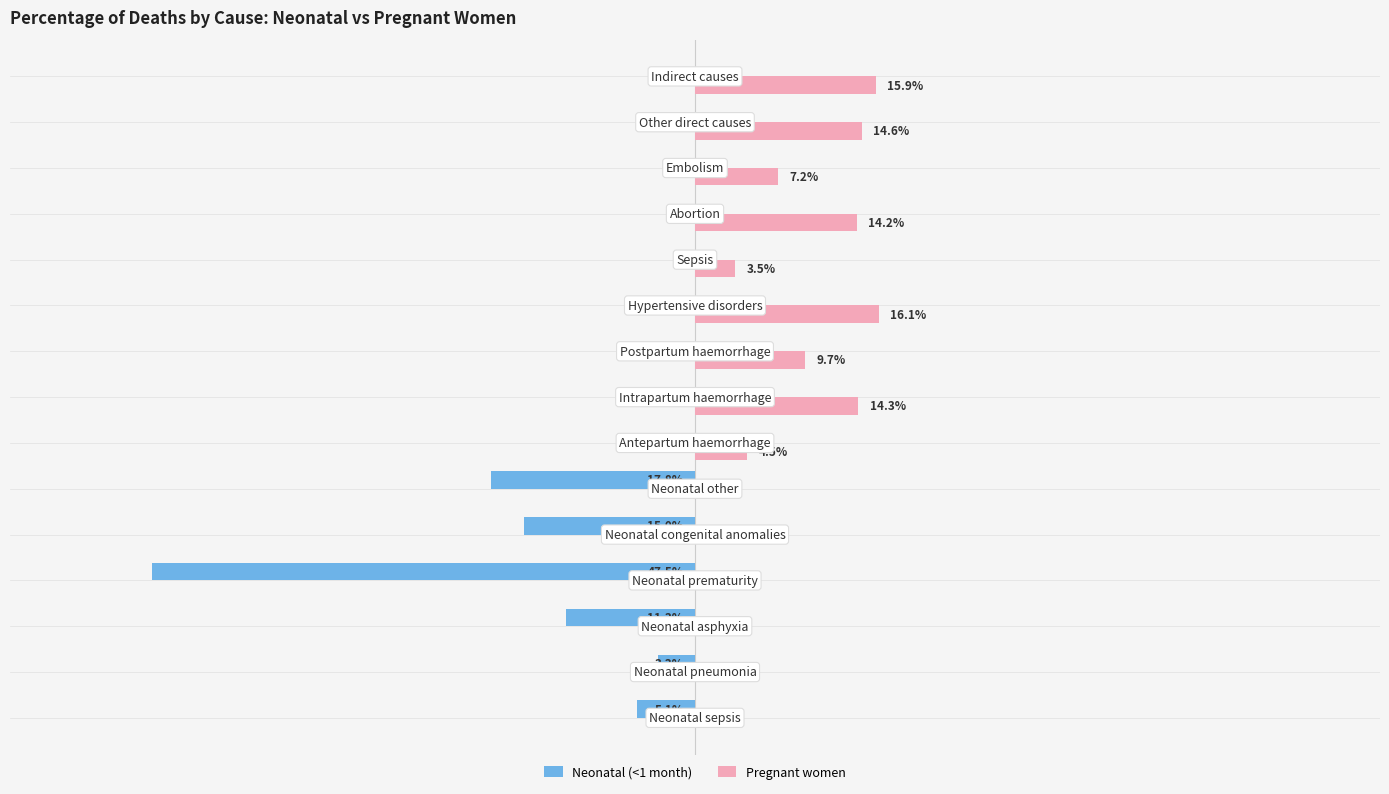

Which series has the largest total across all categories?

Pregnant women